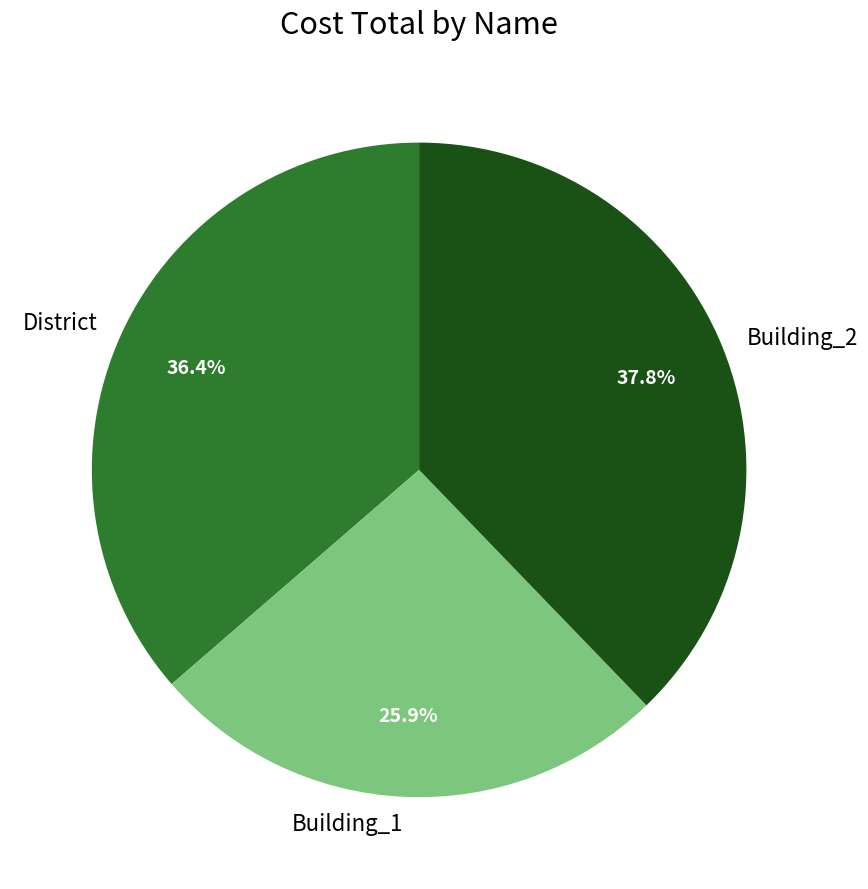

Combined, do District and Building_2 account for over 50%?

Yes